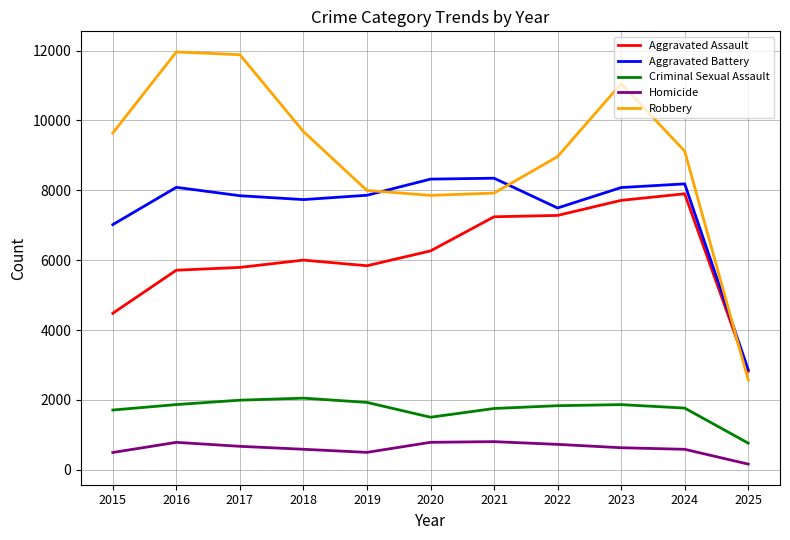

What is the sum of all Aggravated Battery values?

81824